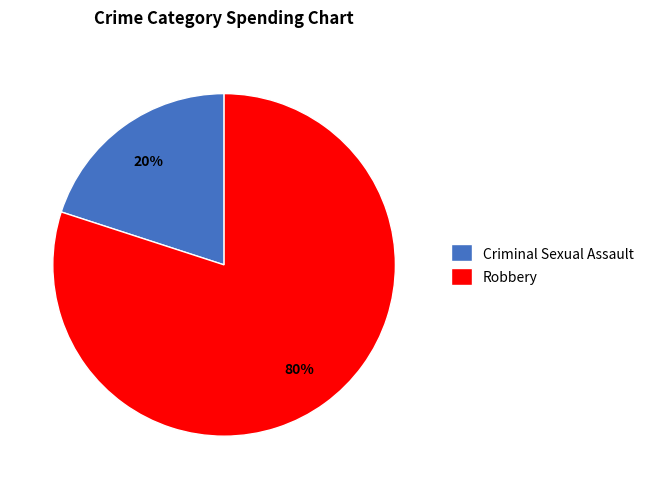

Which slice is the smallest?

Criminal Sexual Assault